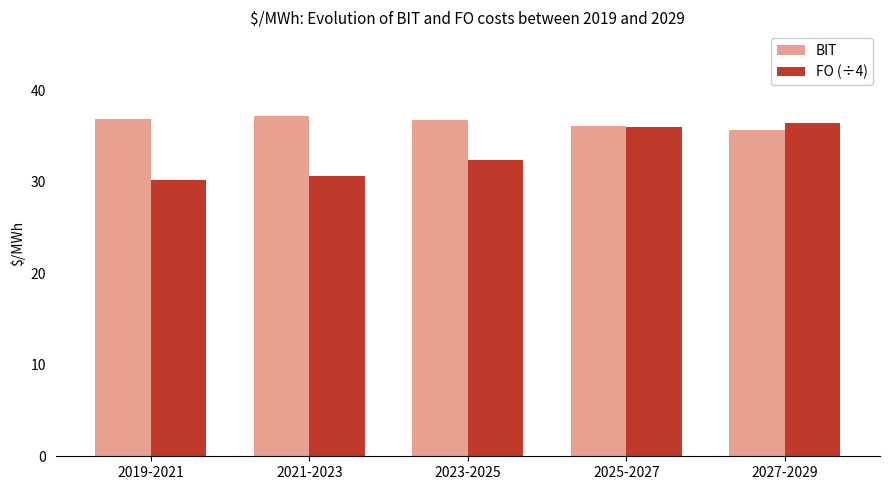

Which series changed the most between 2021-2023 and 2025-2027?

FO (÷4)